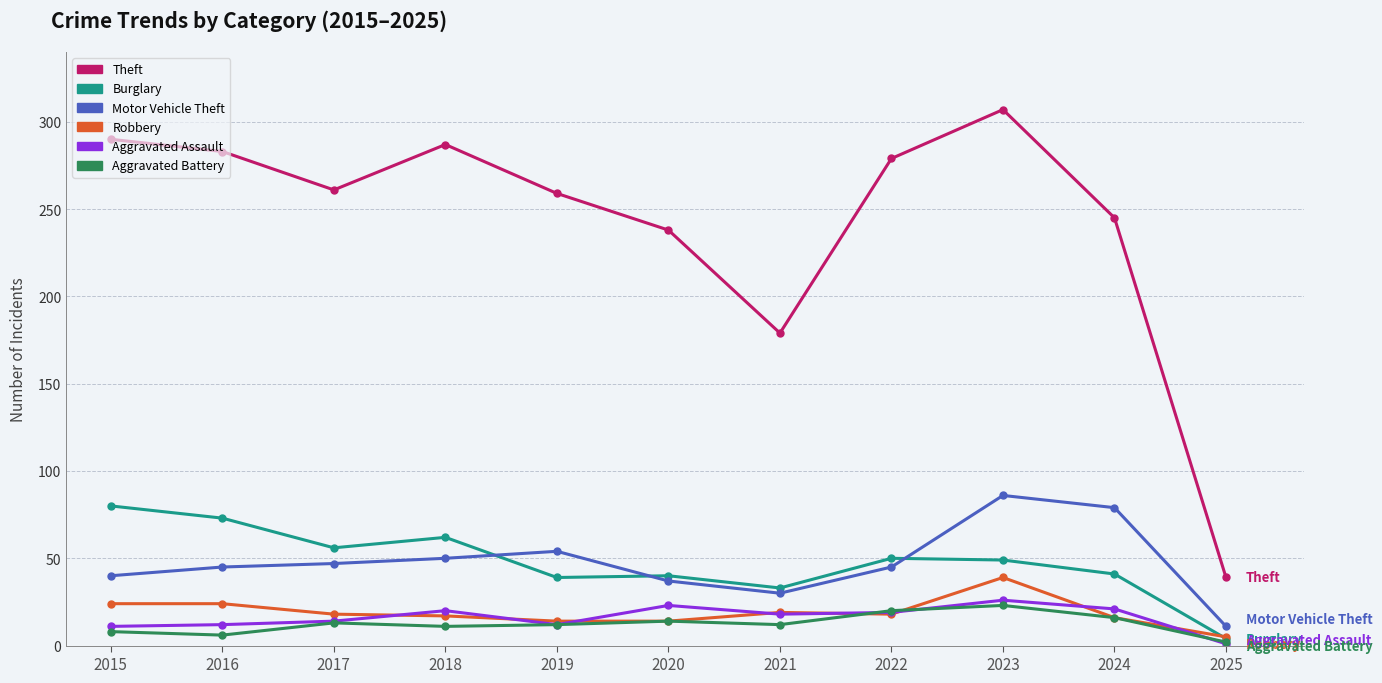

How many values in the Robbery series are below 18?

5